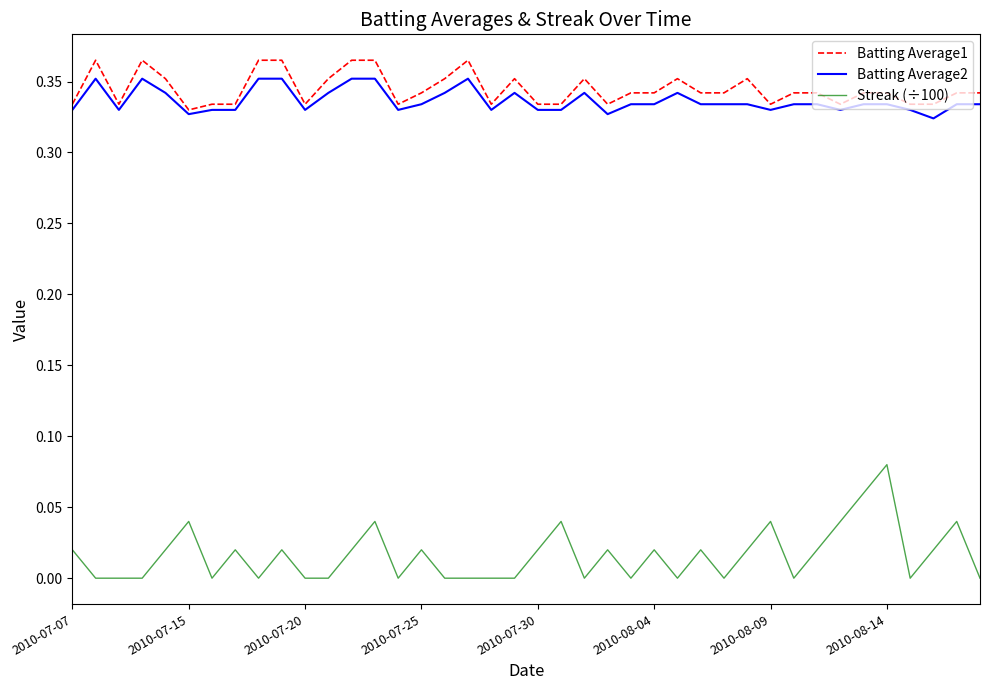

Which series has the largest range (max minus min)?

Streak (÷100)